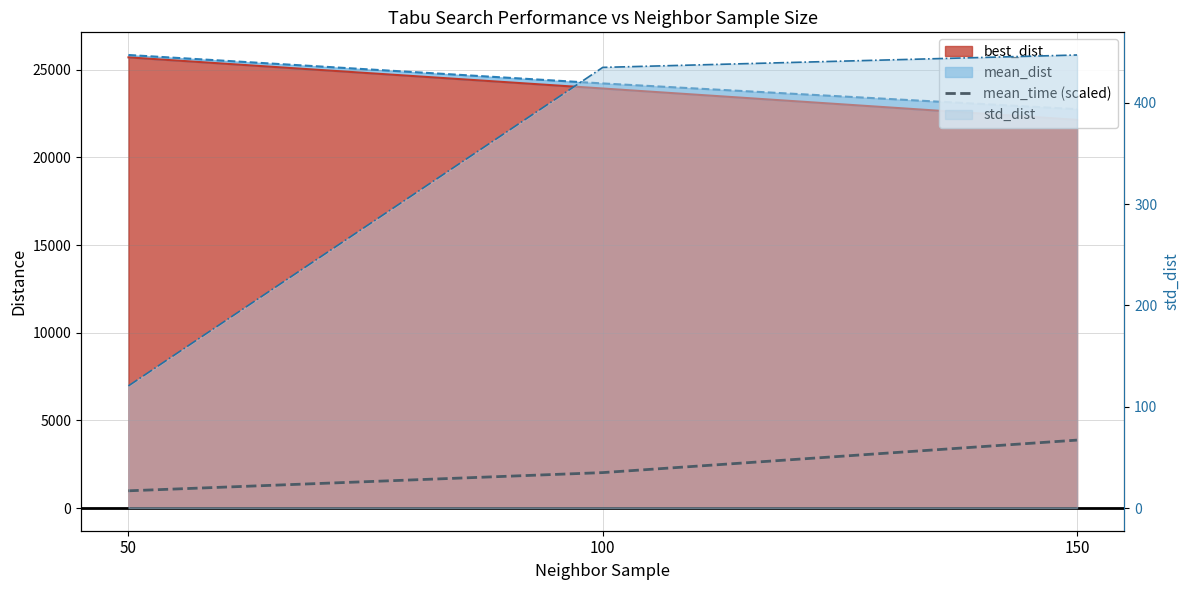

Approximately how many times larger is the value at 100 compared to 50?

2.1